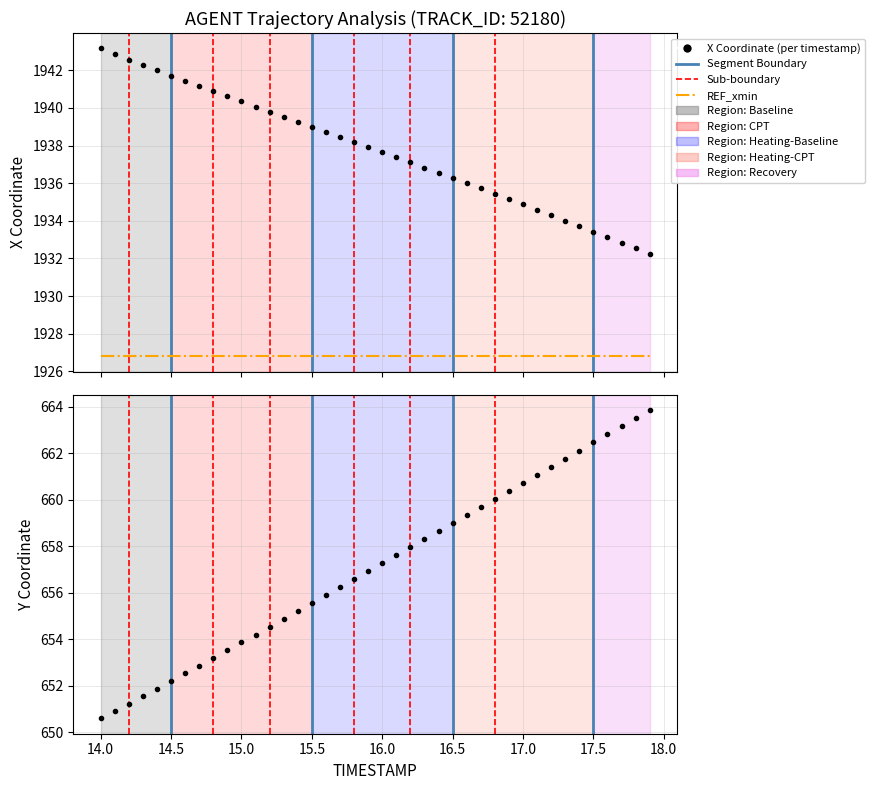

What is the total value across all series at 17.5?

4520.9